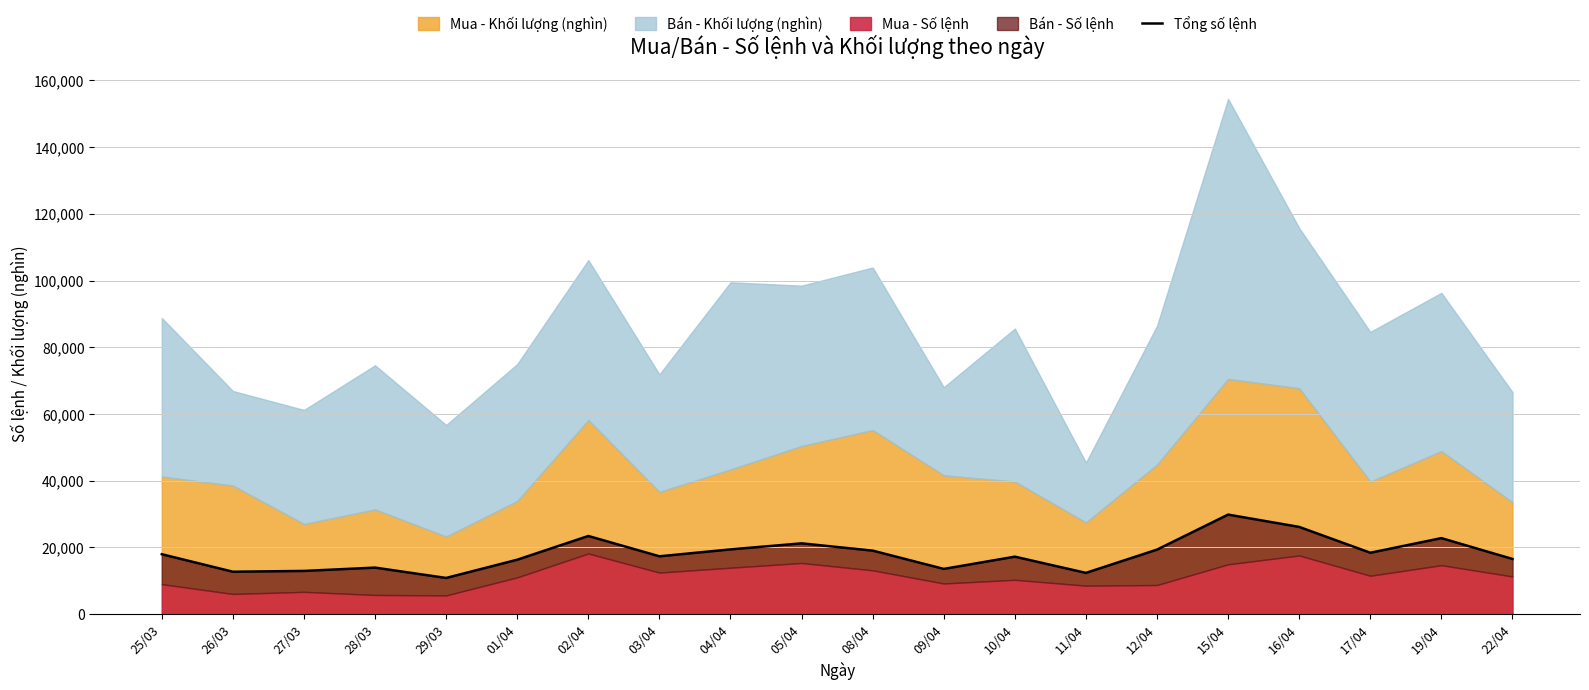

What is the label of the 16th point from the left?

15/04